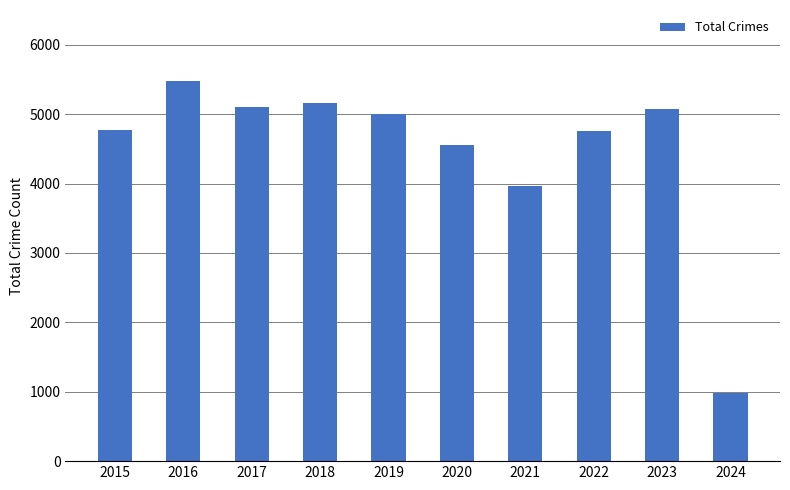

What is the difference between the maximum and second lowest values?

1511